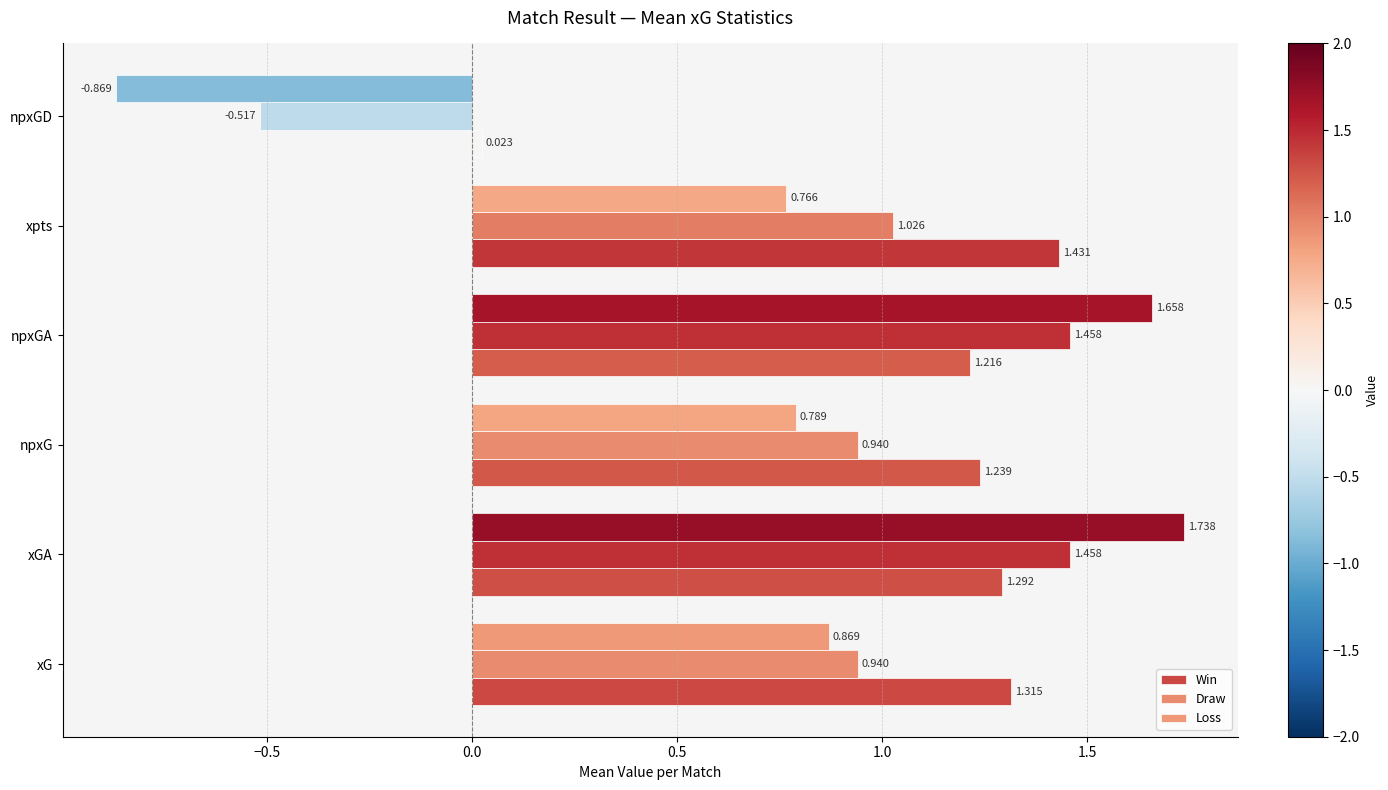

How many positive values does the Draw series have?

5